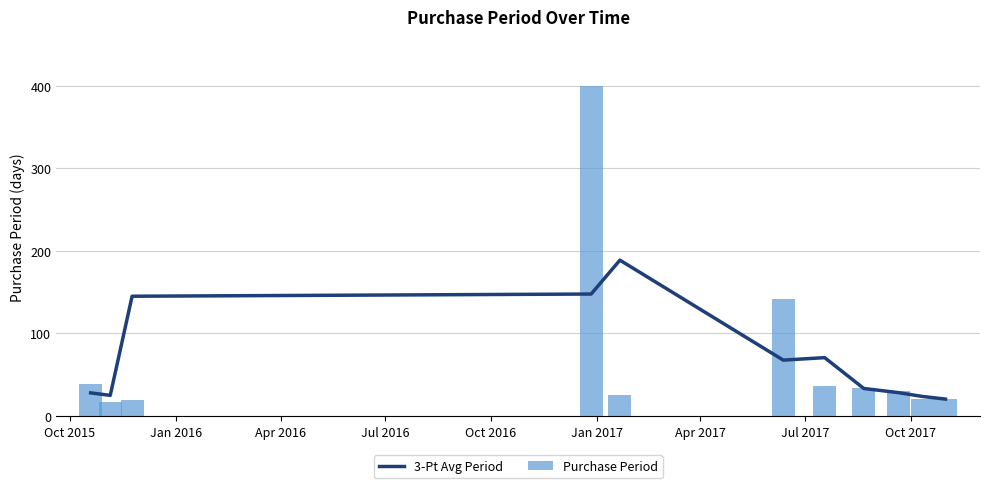

How many values in the Purchase Period series exceed 30?

5